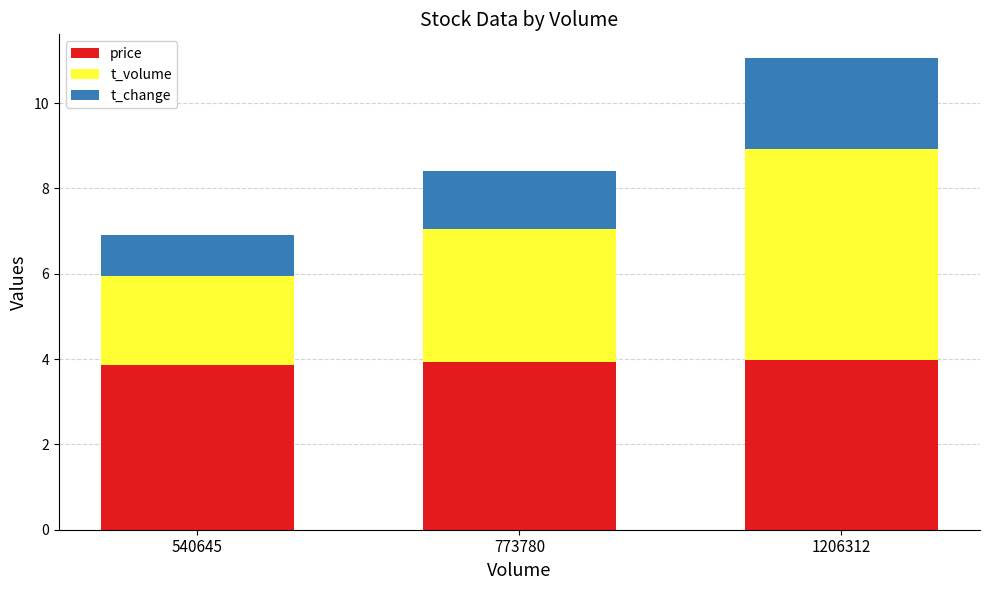

What is the maximum value for price?

4.0